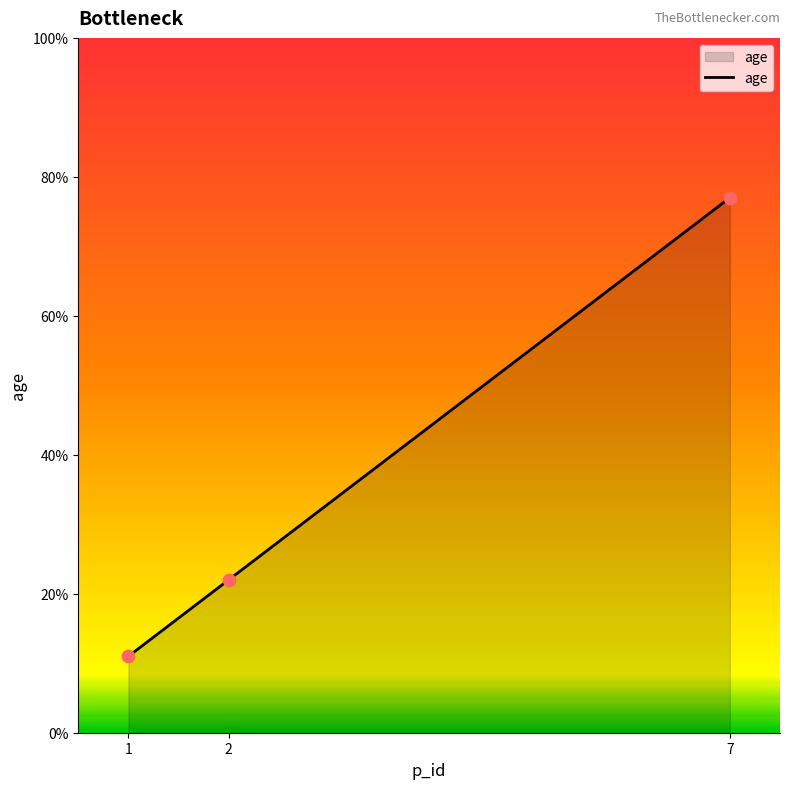

What is the ratio of the value at 1 to the value at 2?

0.5